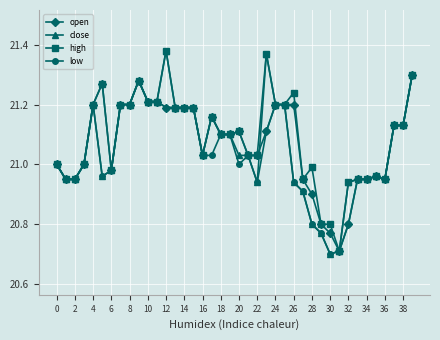

True or false: open has more than 1 points higher than both neighbors.

True